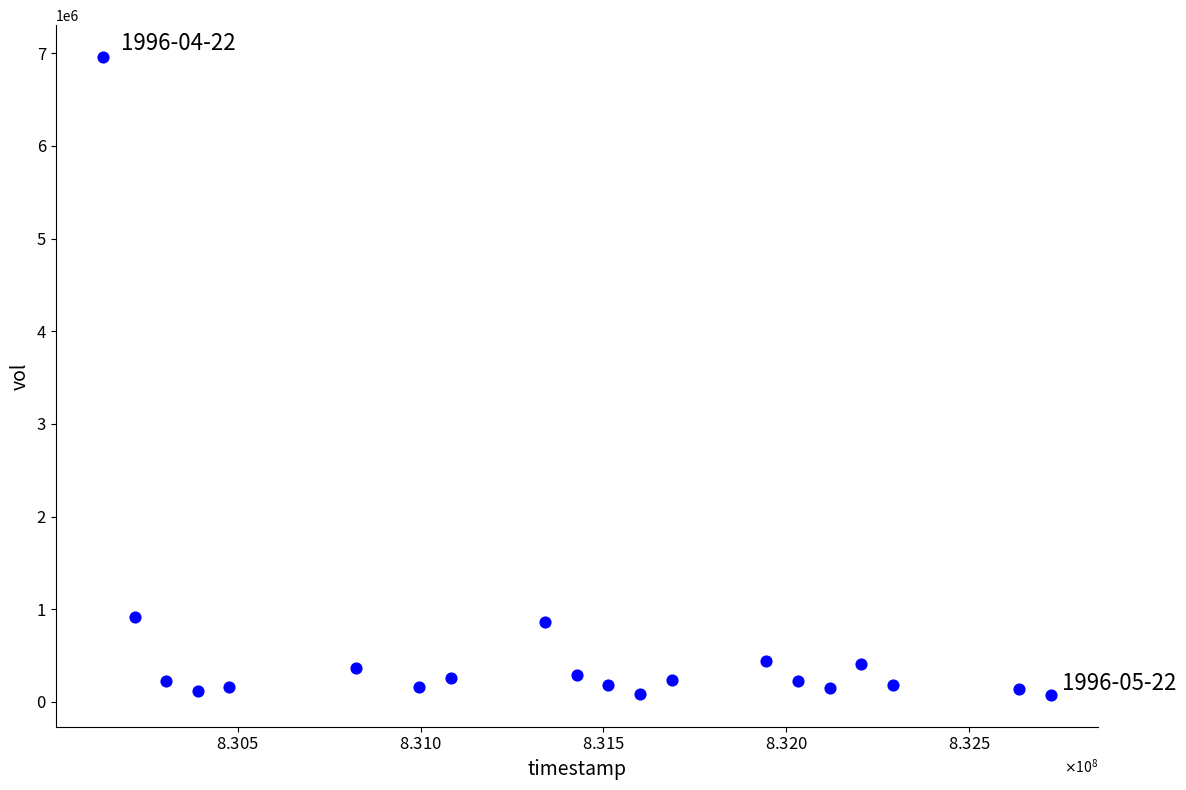

What is the range of X values (max minus min)?

2592000